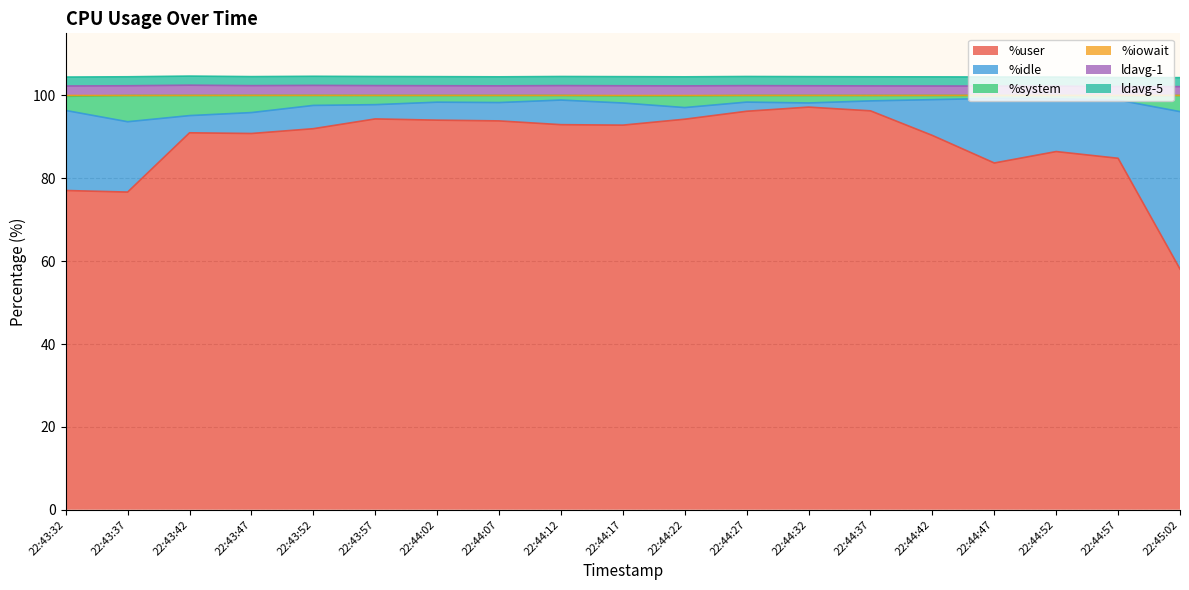

What is the difference between the maximum and minimum values in the %iowait series?

0.2